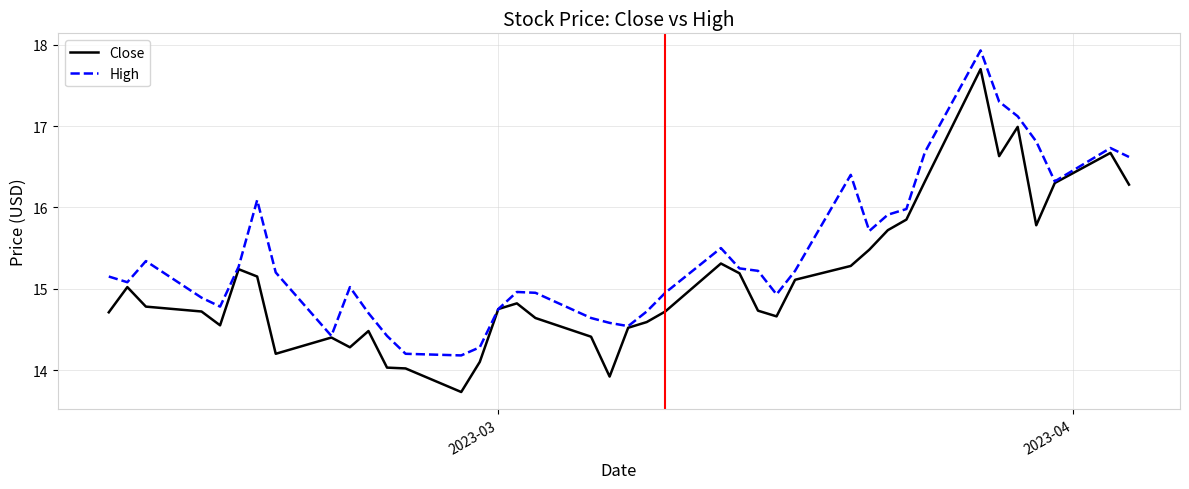

Rank the series by their maximum value, from lowest to highest.

Close, High